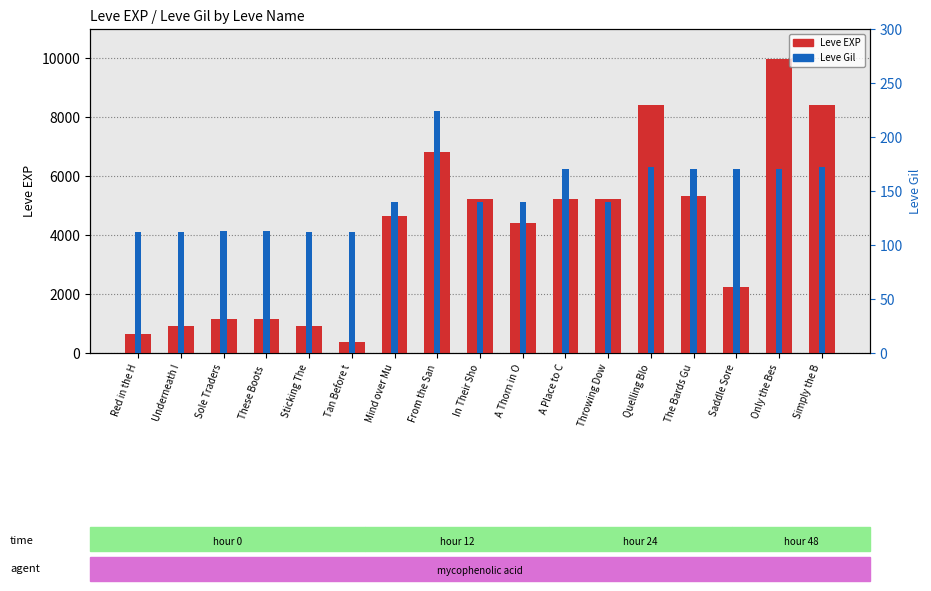

The value of Leve EXP at A Place to C is 1961. True or false?

False